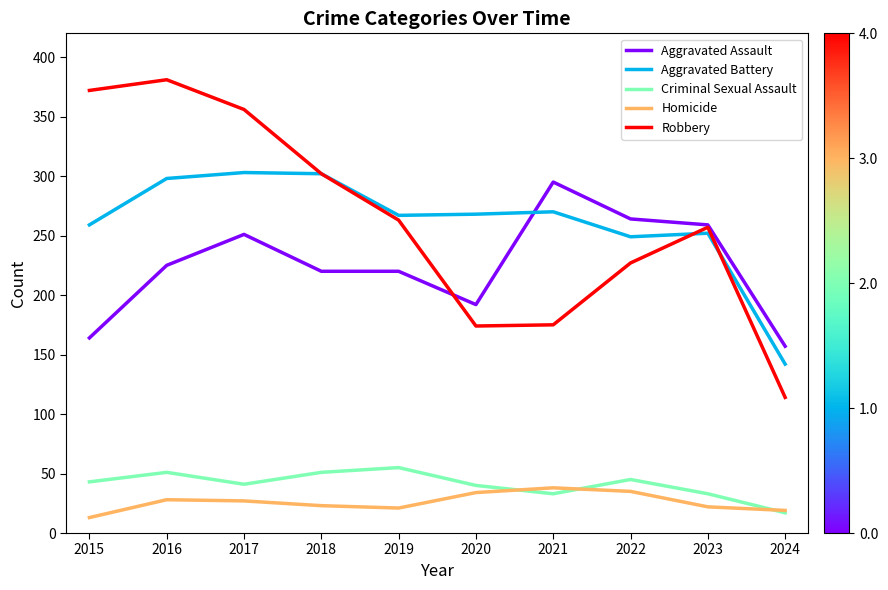

Read the Aggravated Battery value at 2017, to the nearest 10.

300